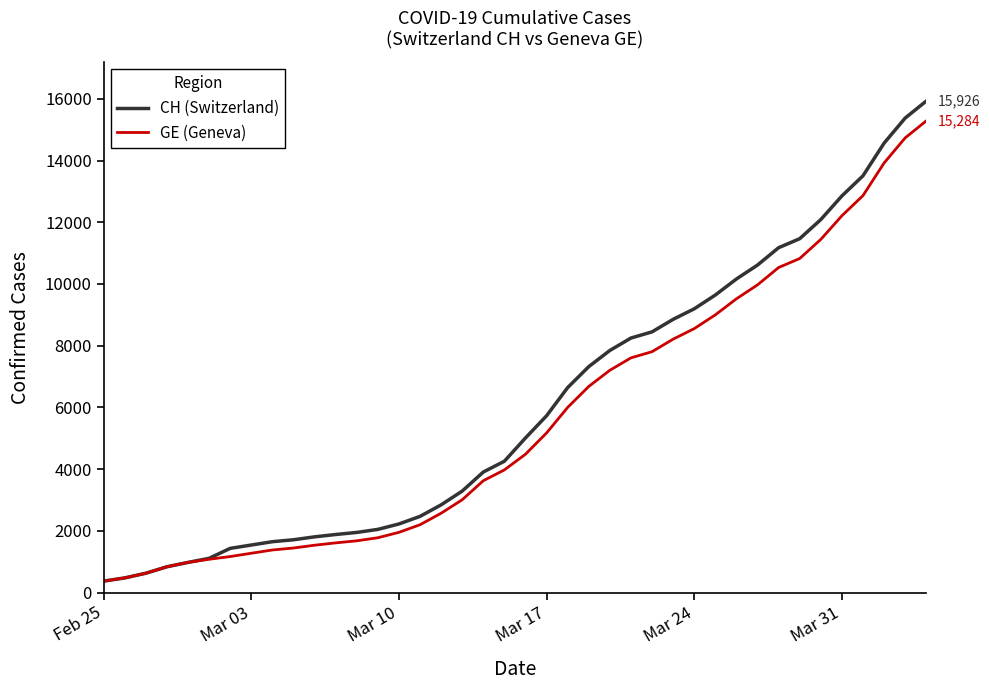

At how many categories does at least one series exceed 12737?

5